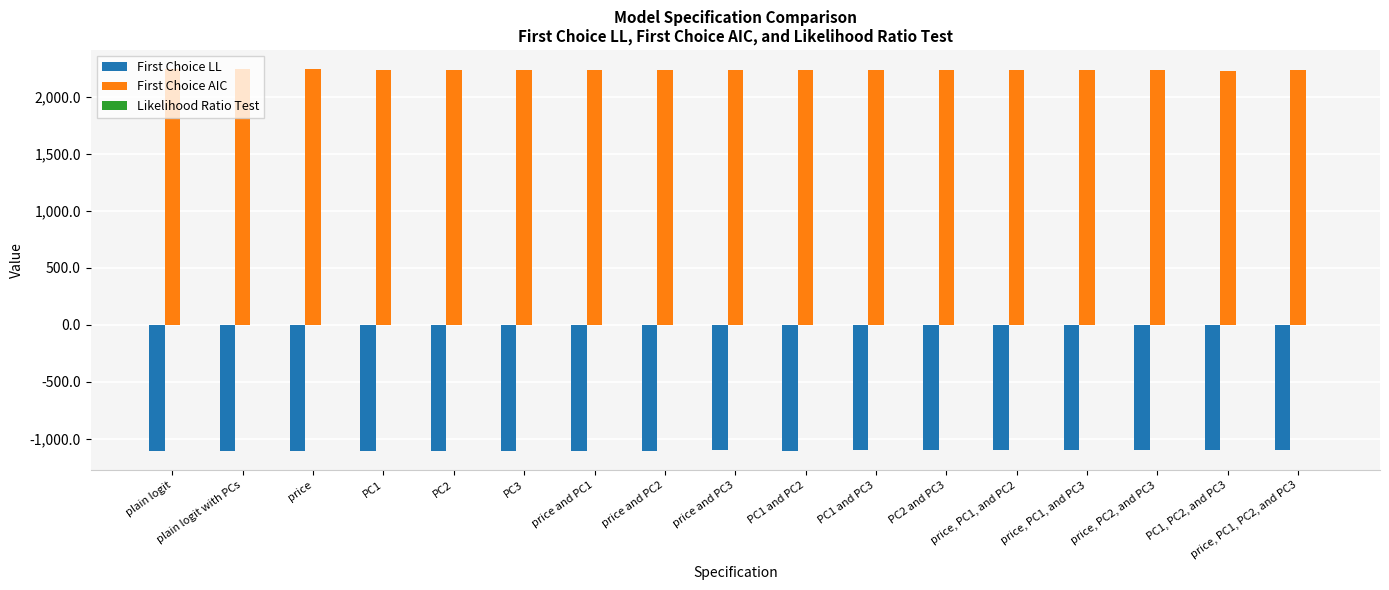

Which series has the largest total across all categories?

First Choice AIC